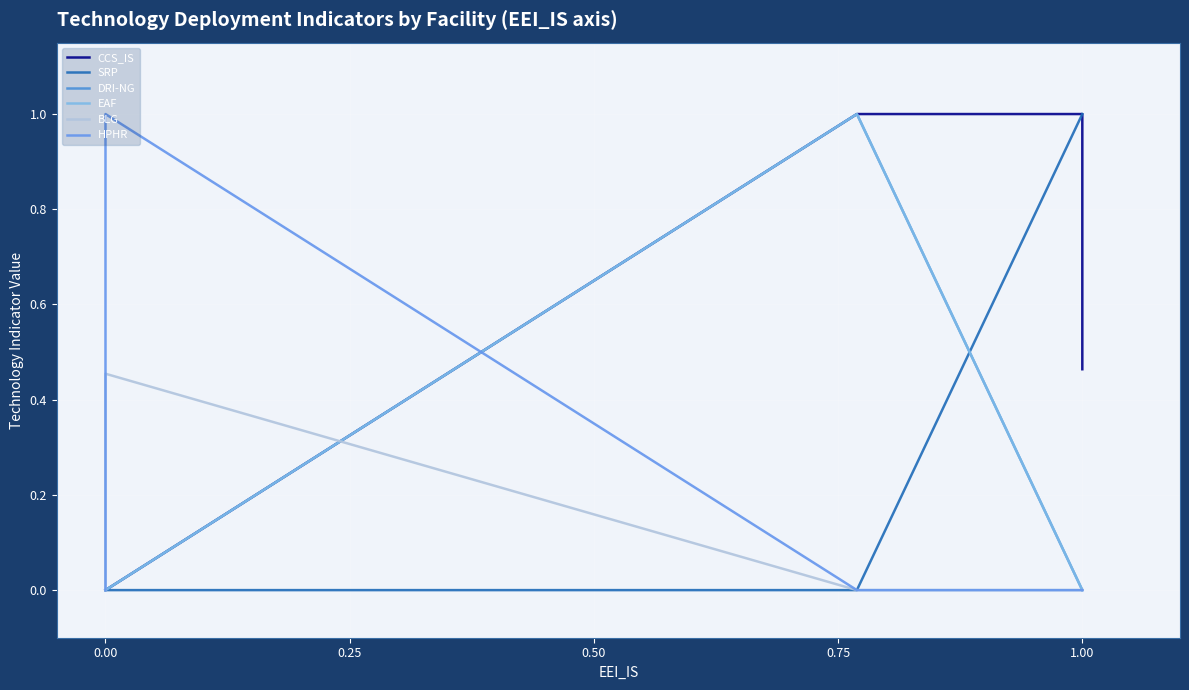

What is the highest value of the SRP series?

1.0